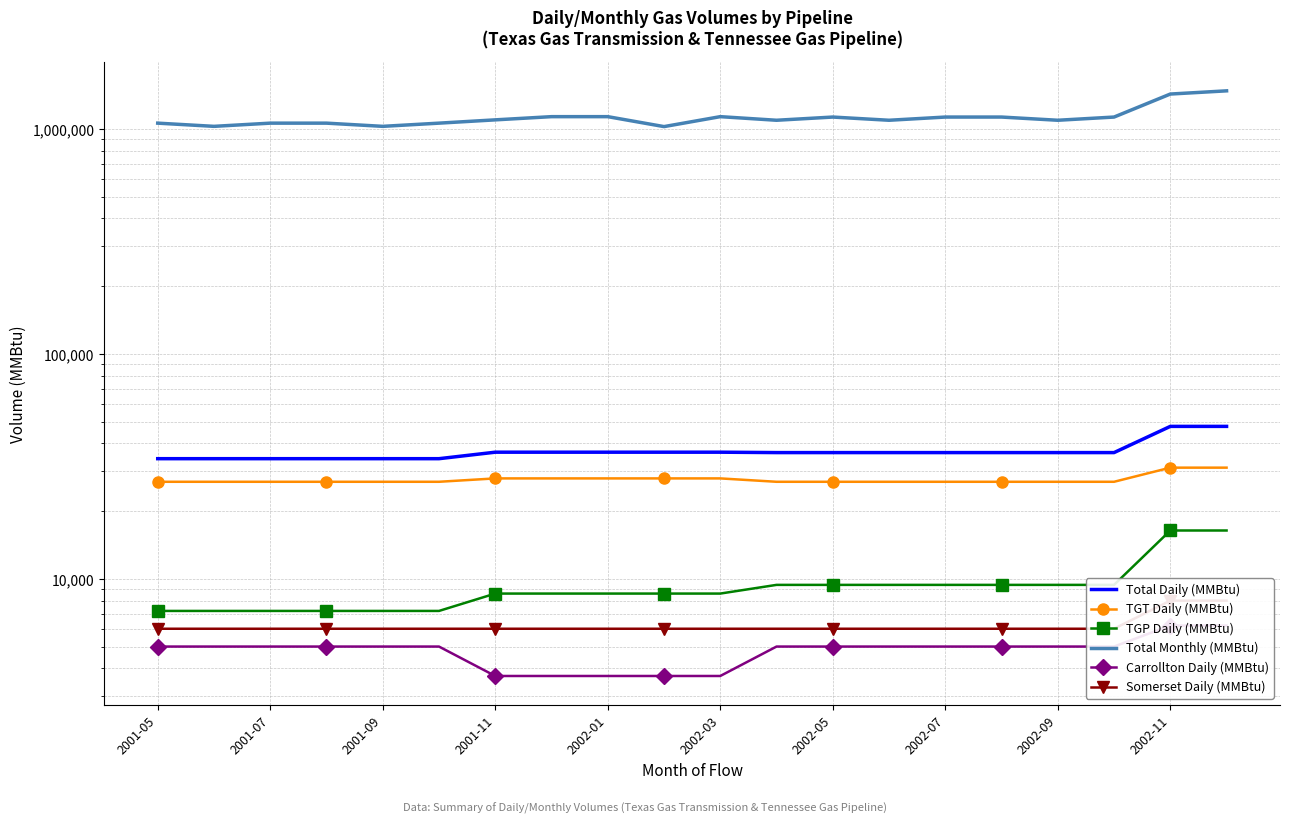

True or false: Total Monthly (MMBtu) and Somerset Daily (MMBtu) intersect in this chart.

False